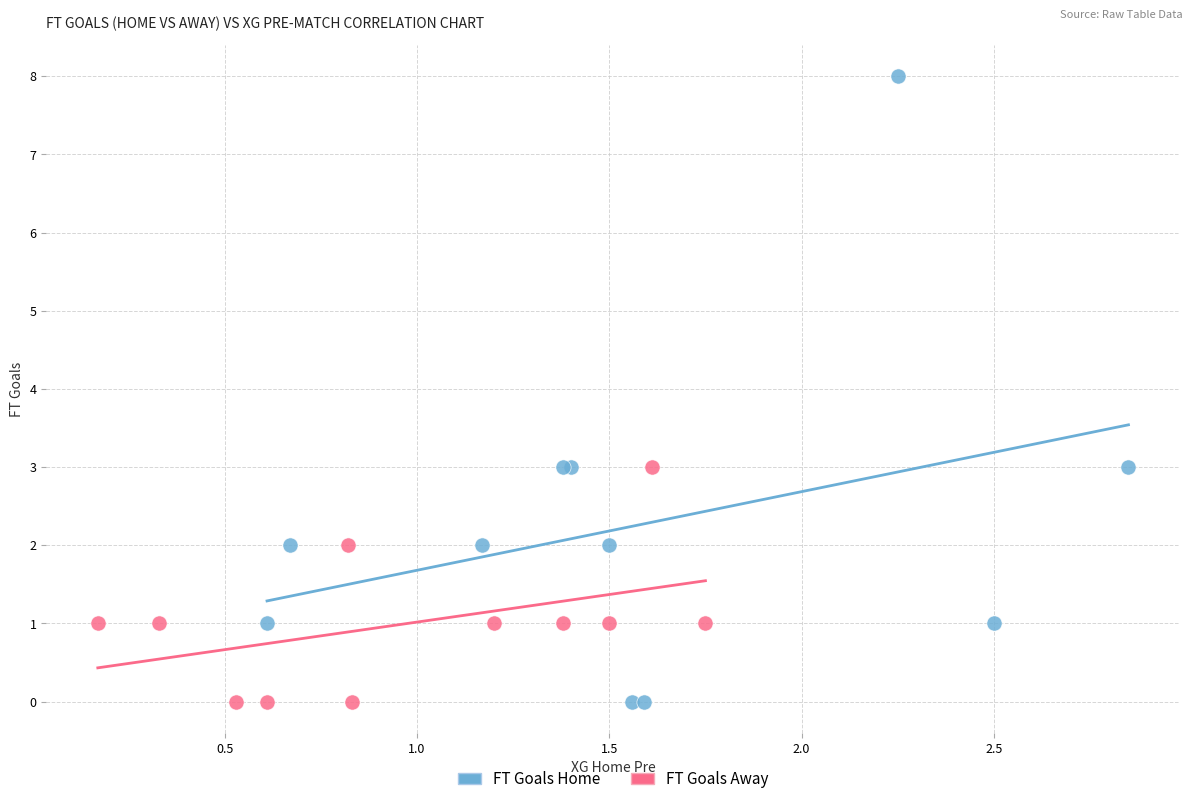

Which series contains the highest Y value?

FT Goals Home